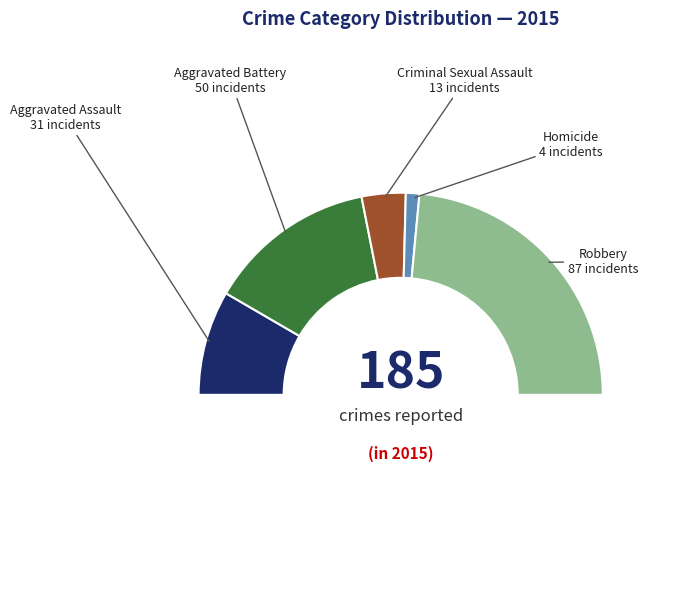

The 9 slice represents 22% of the pie. True or false?

False